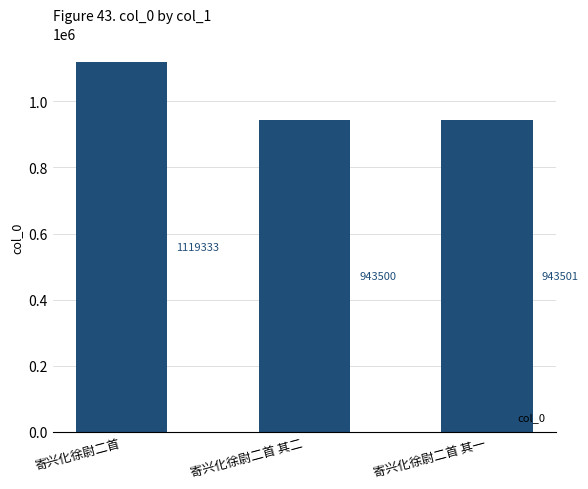

Between 寄兴化徐尉二首 其一 and 寄兴化徐尉二首, which is larger?

寄兴化徐尉二首